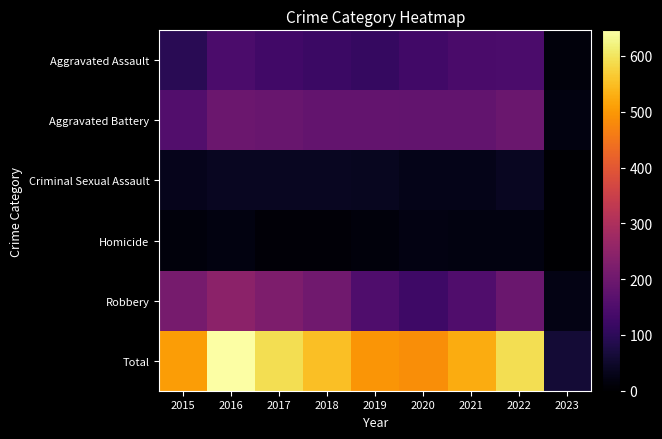

List the series in order of their peak value, highest first.

Total, Robbery, Aggravated Battery, Aggravated Assault, Criminal Sexual Assault, Homicide